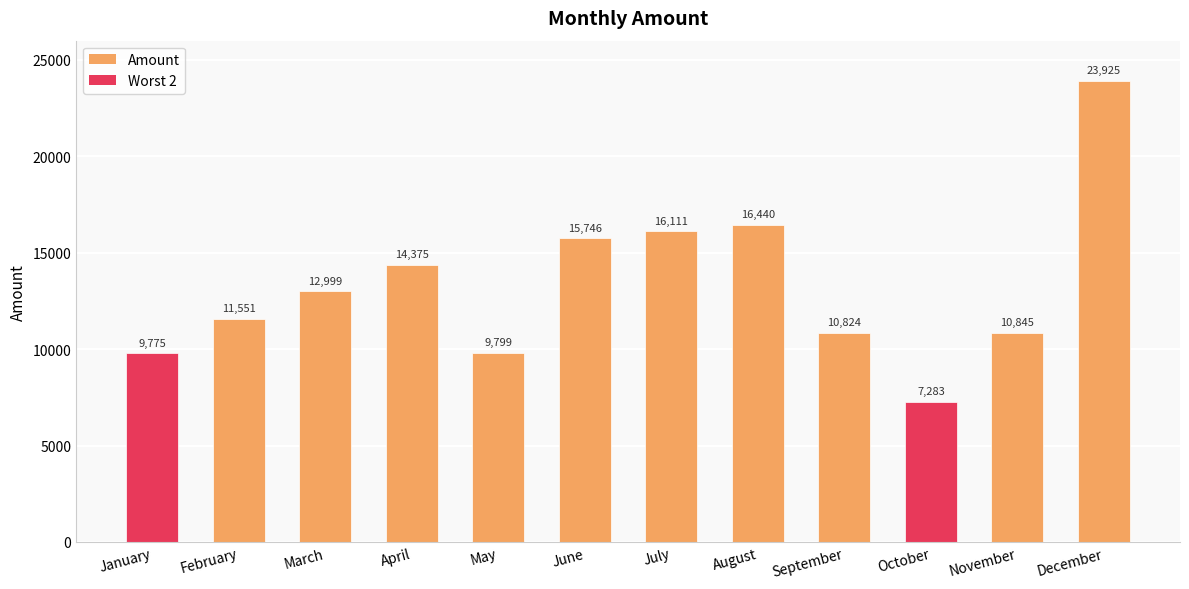

Rank the categories by value from highest to lowest.

December, August, July, June, April, March, February, November, September, May, January, October